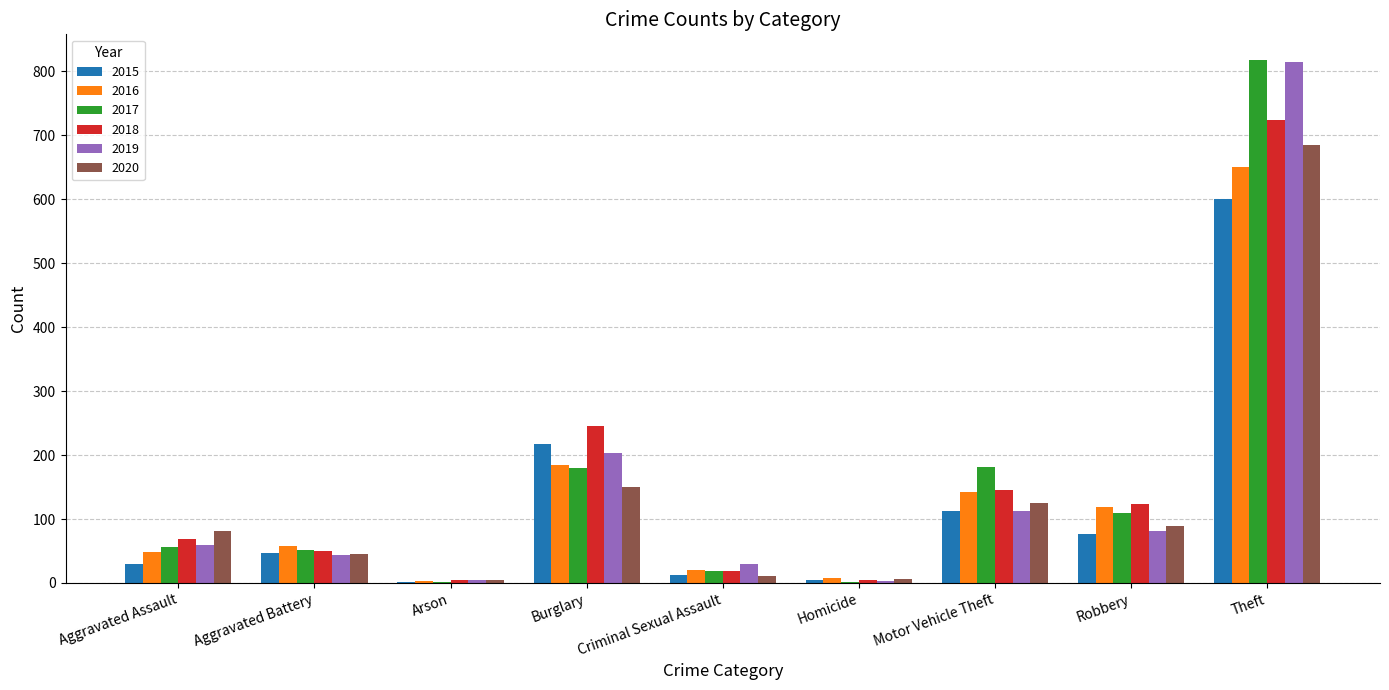

At which label is 2016 closest to 326?

Burglary